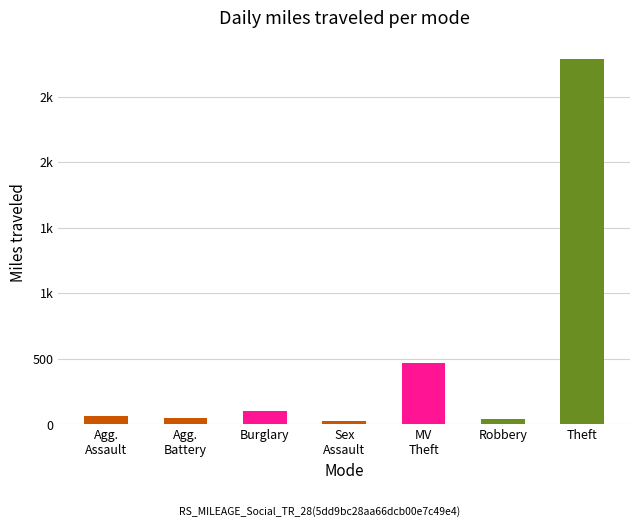

What is the difference between the second highest and minimum values?

442